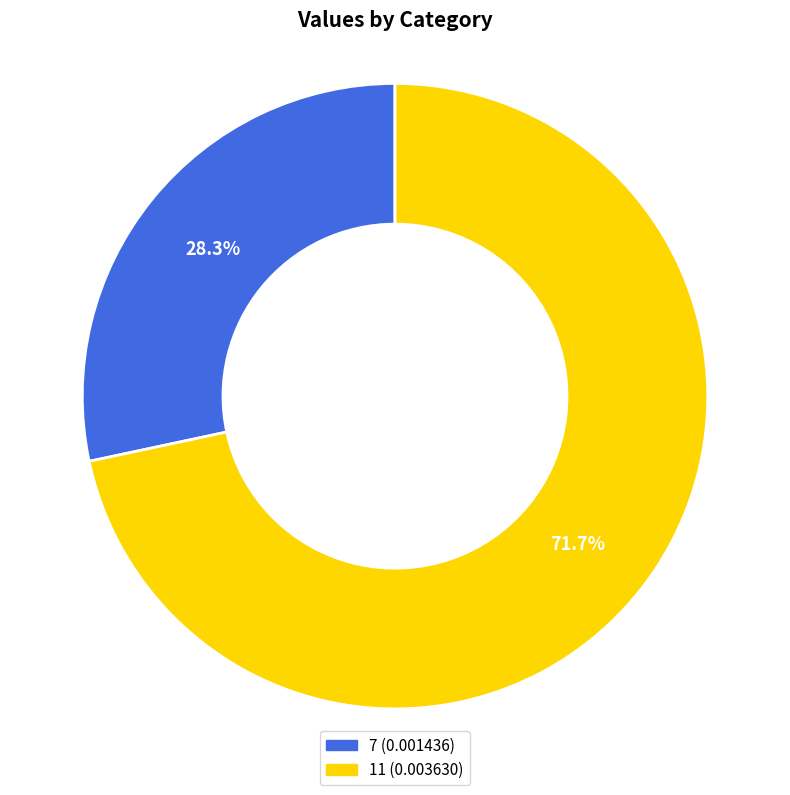

To the nearest percent, what percentage of the pie is 7?

28%